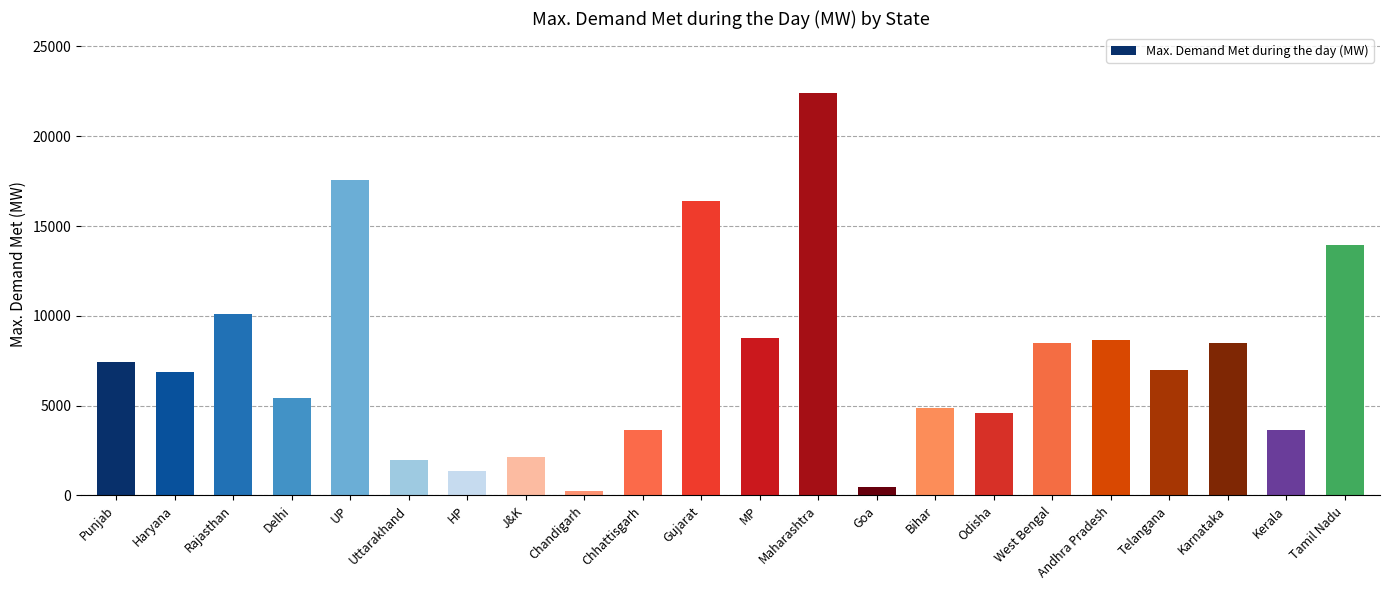

Which has a higher value, Kerala or Gujarat?

Gujarat